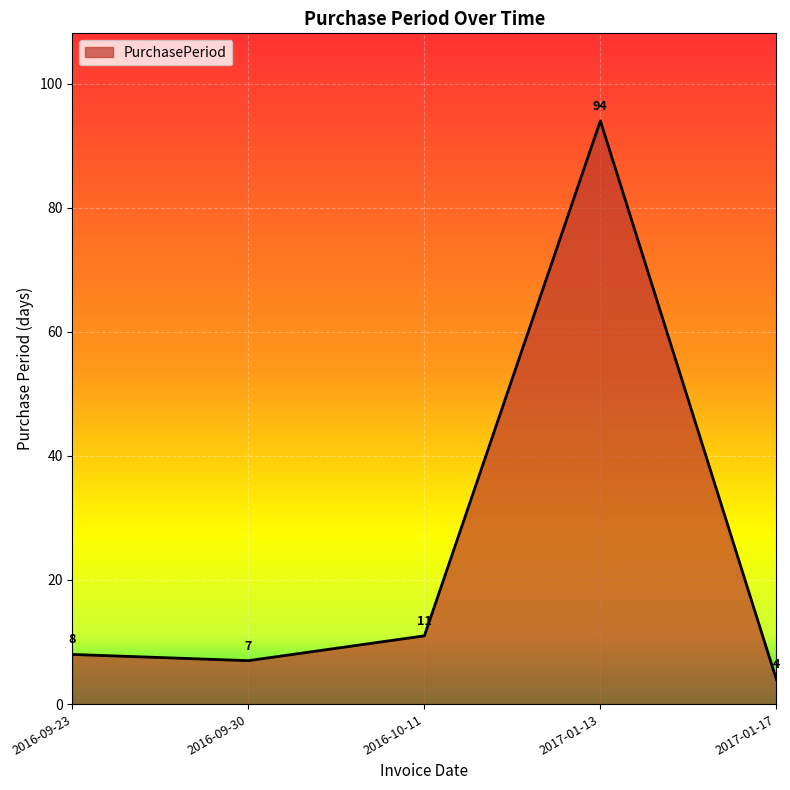

What is the change in value from 2017-01-13 to 2017-01-17?

-90